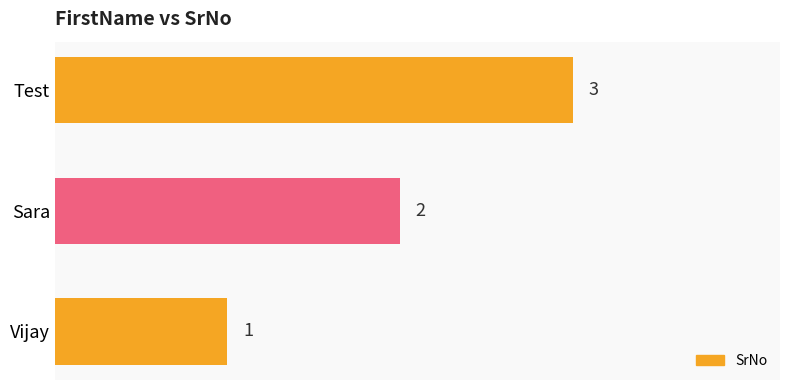

How many bars are there in total?

3